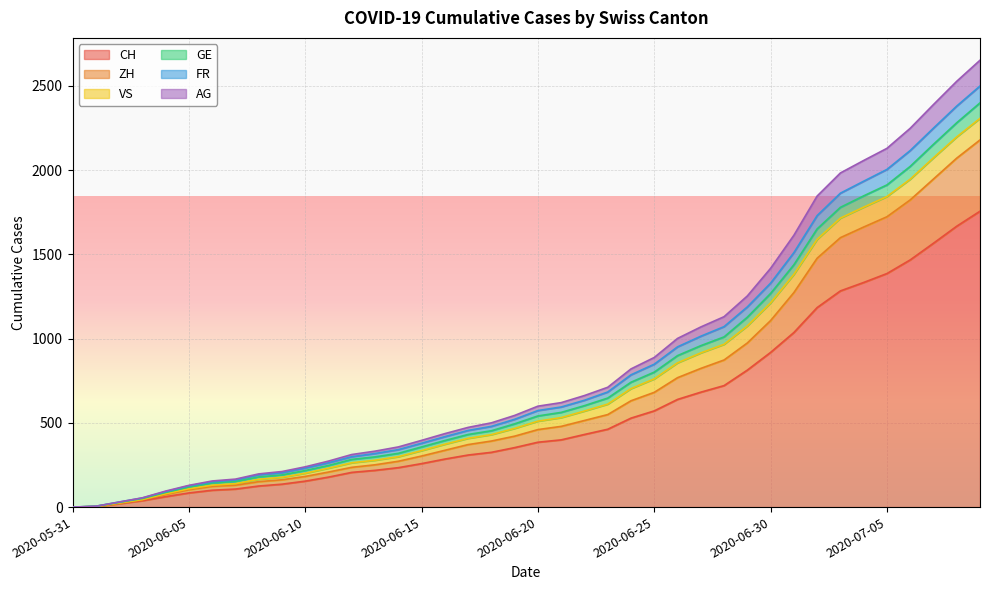

True or false: FR and CH cross at least once.

False